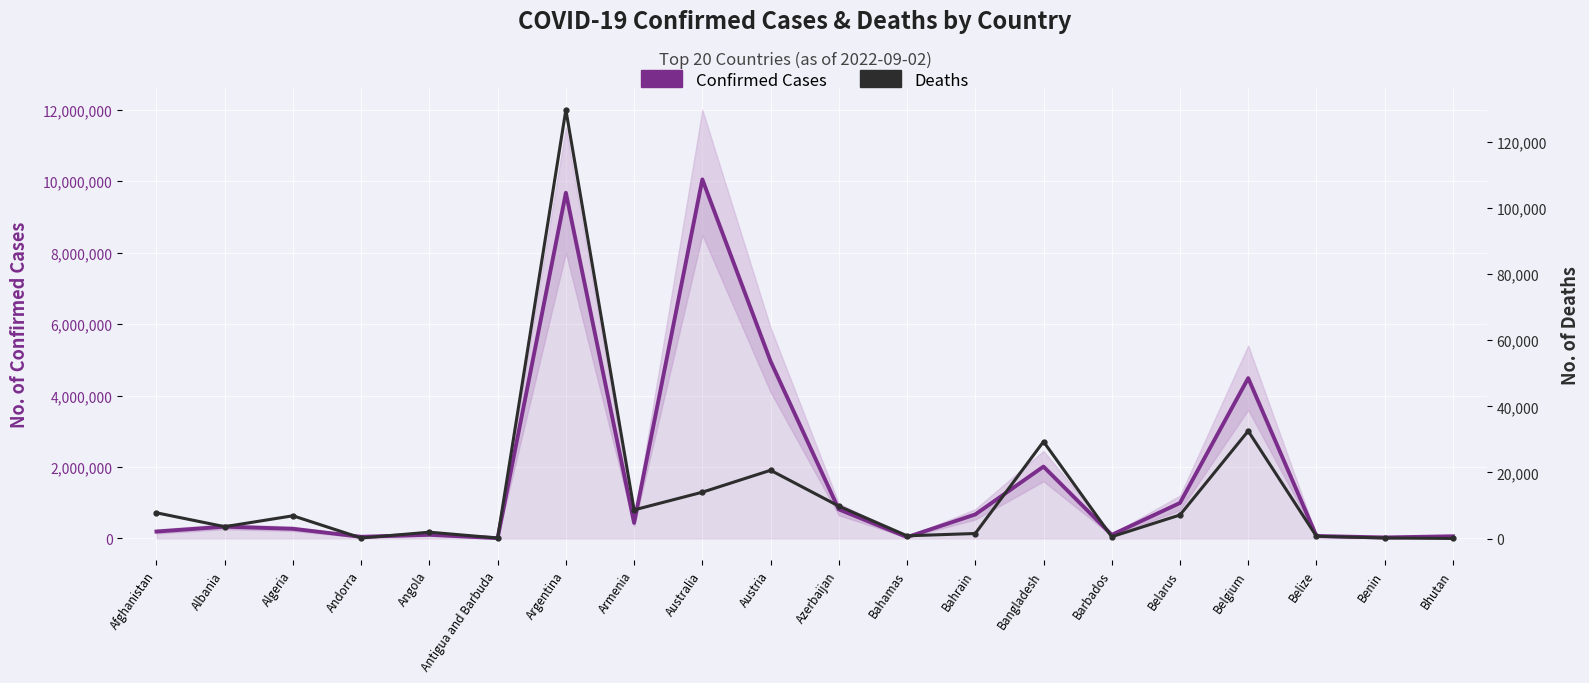

At which label is Confirmed Cases closest to 5030609?

Austria